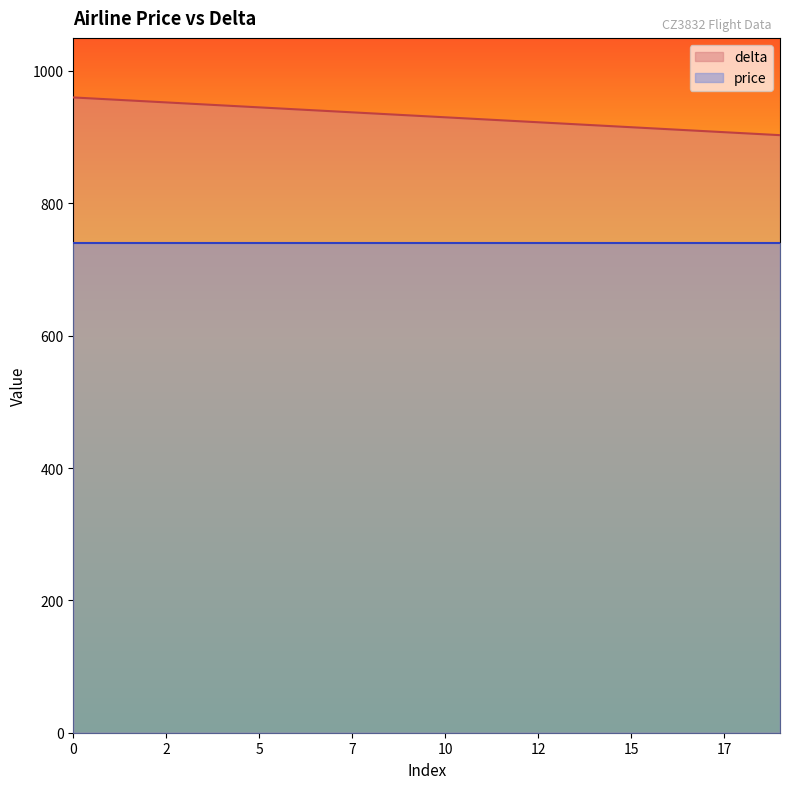

Which has a higher value, 3 or 14?

3